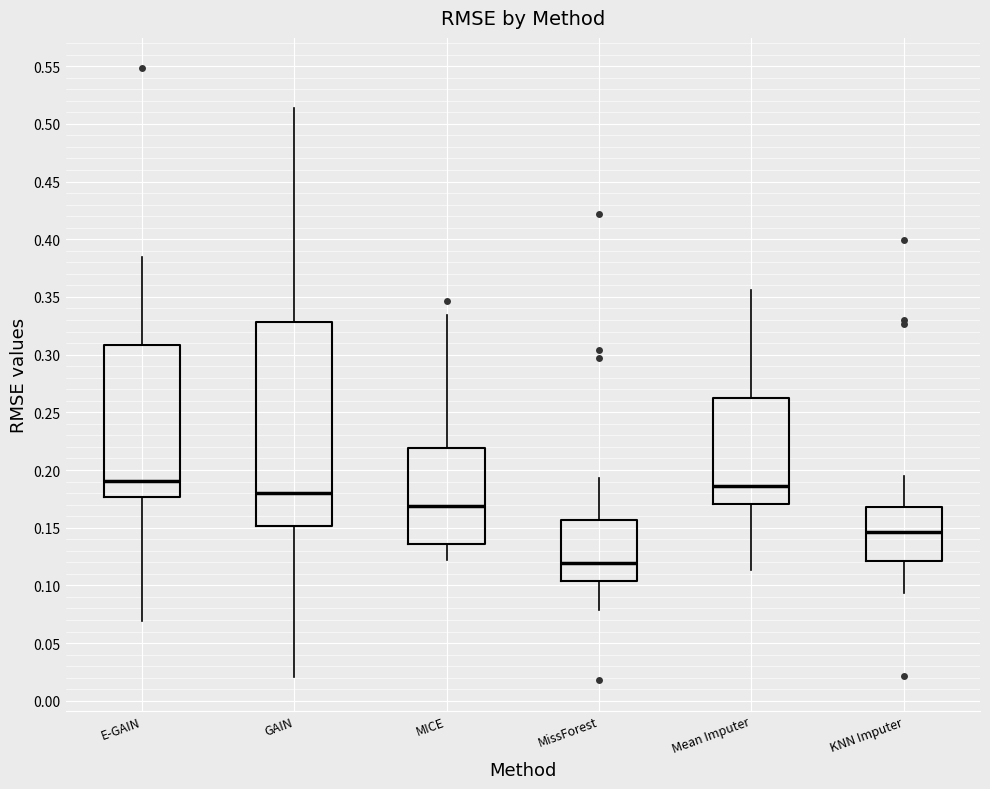

Where is the lower edge of the box for MissForest on the y-axis? The values are not printed on the chart, so give them approximately, as read against the axis.

0.105